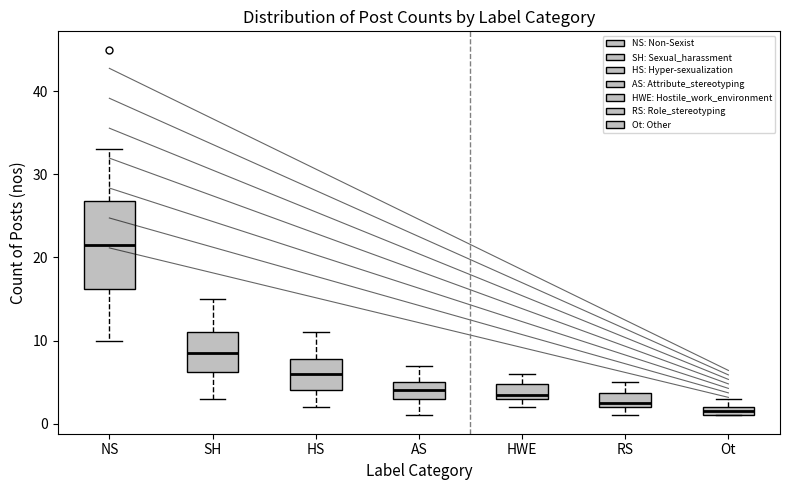

Which box is the tallest, from its lower edge to its upper edge?

NS